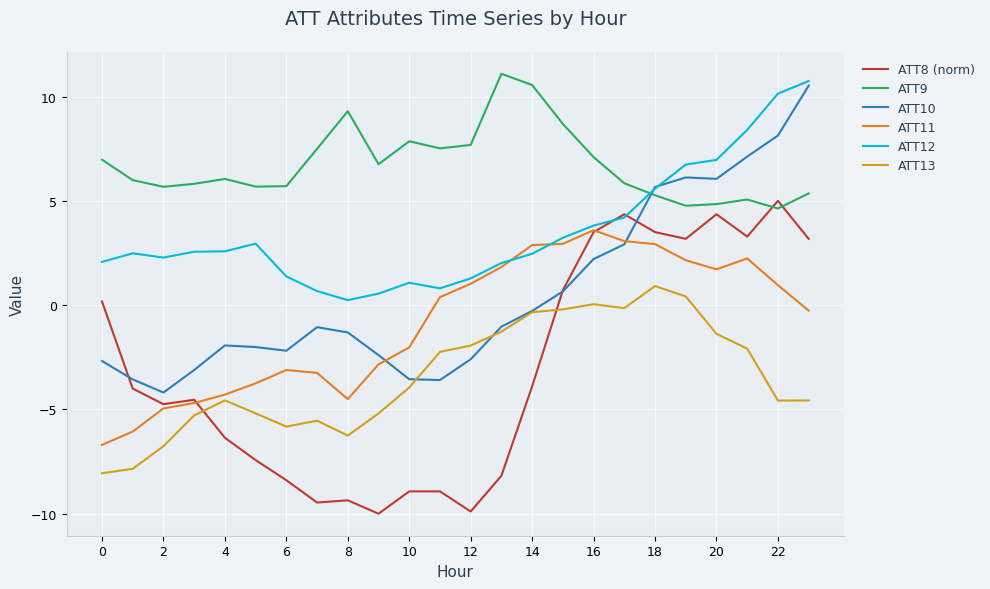

Which series has the largest total across all categories?

ATT9